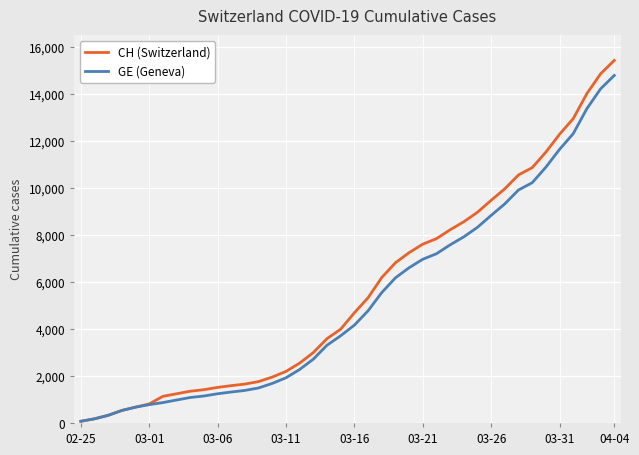

Which series has the largest range (max minus min)?

CH (Switzerland)